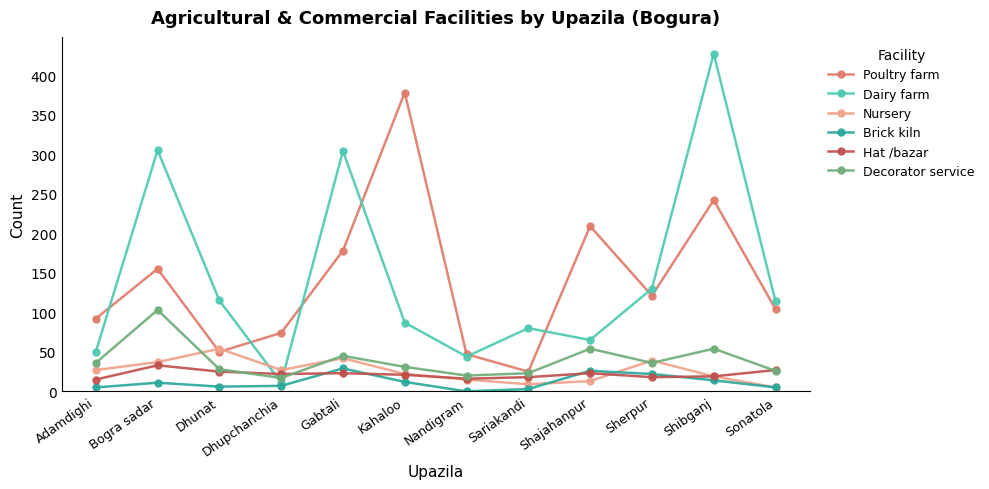

The Dairy farm series shows 204 at Dhunat. True or false?

False